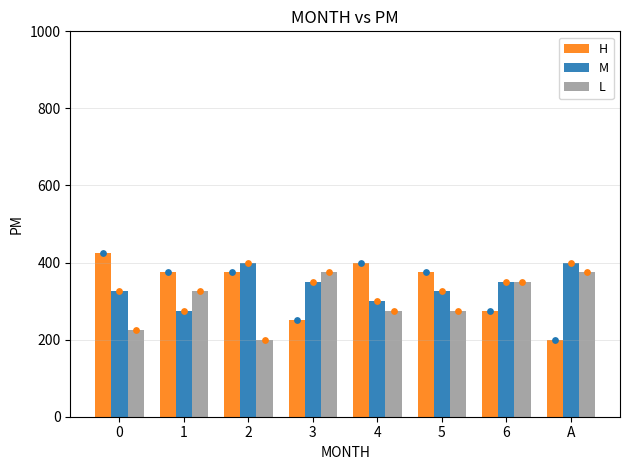

Which series has the largest Y range (max minus min)?

H